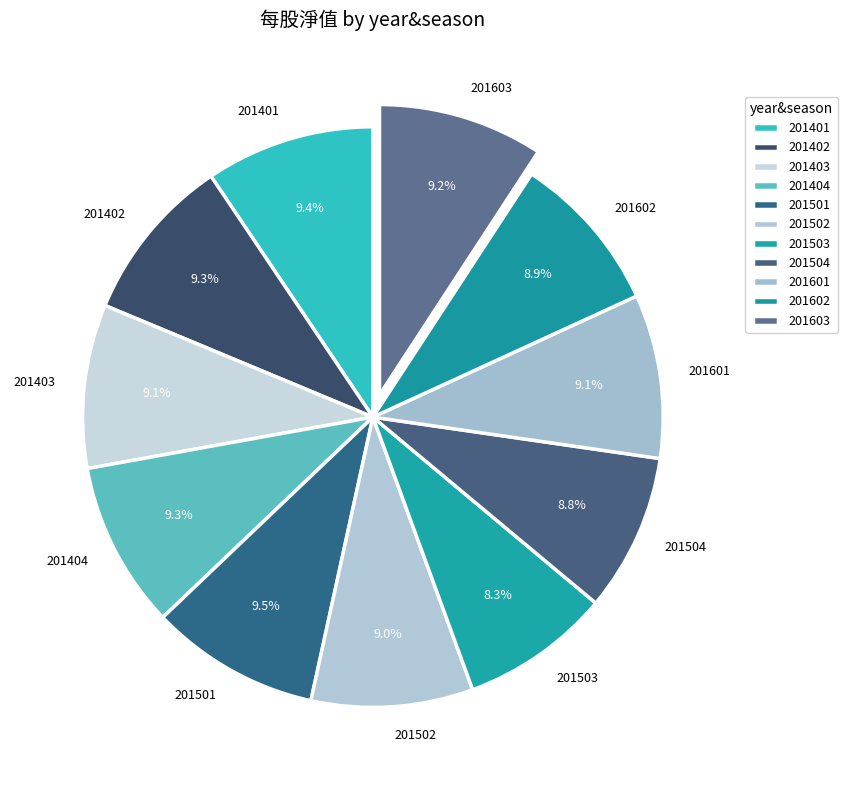

How many segments does this pie chart have?

11